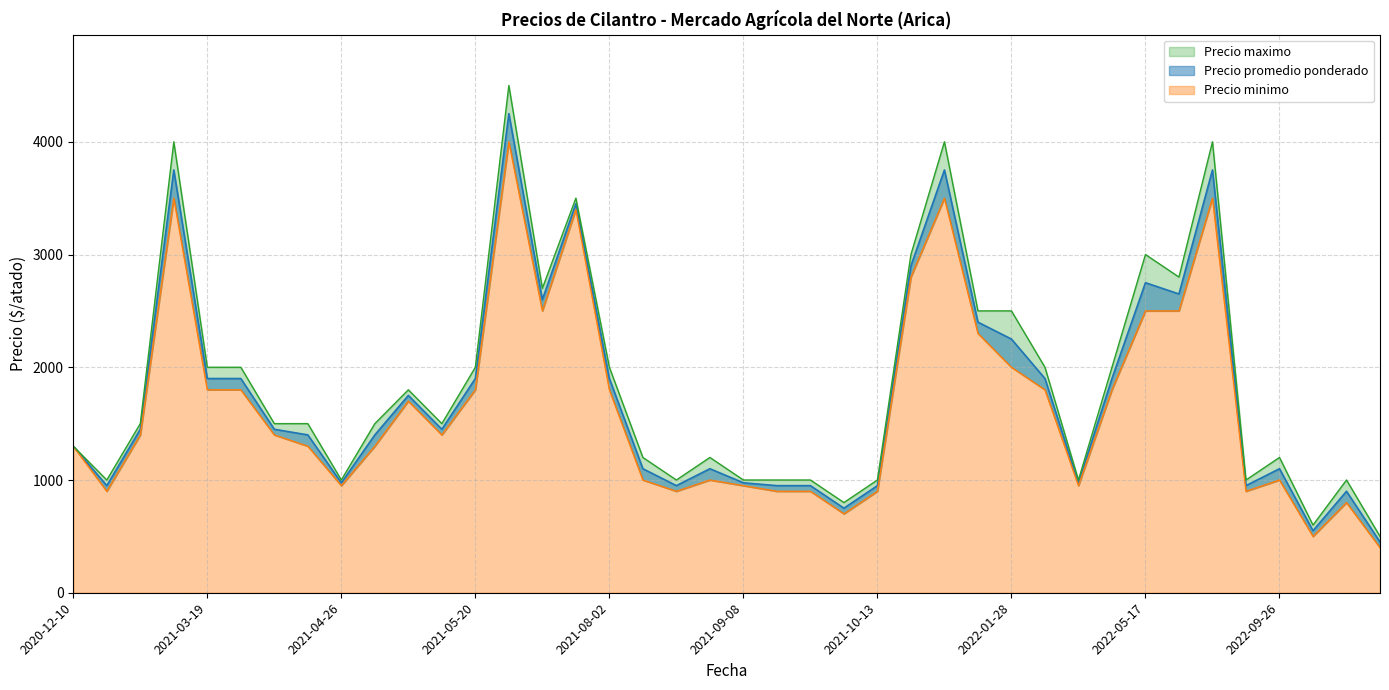

True or false: Precio promedio ponderado has a value of 330 at 2021-04-29.

False